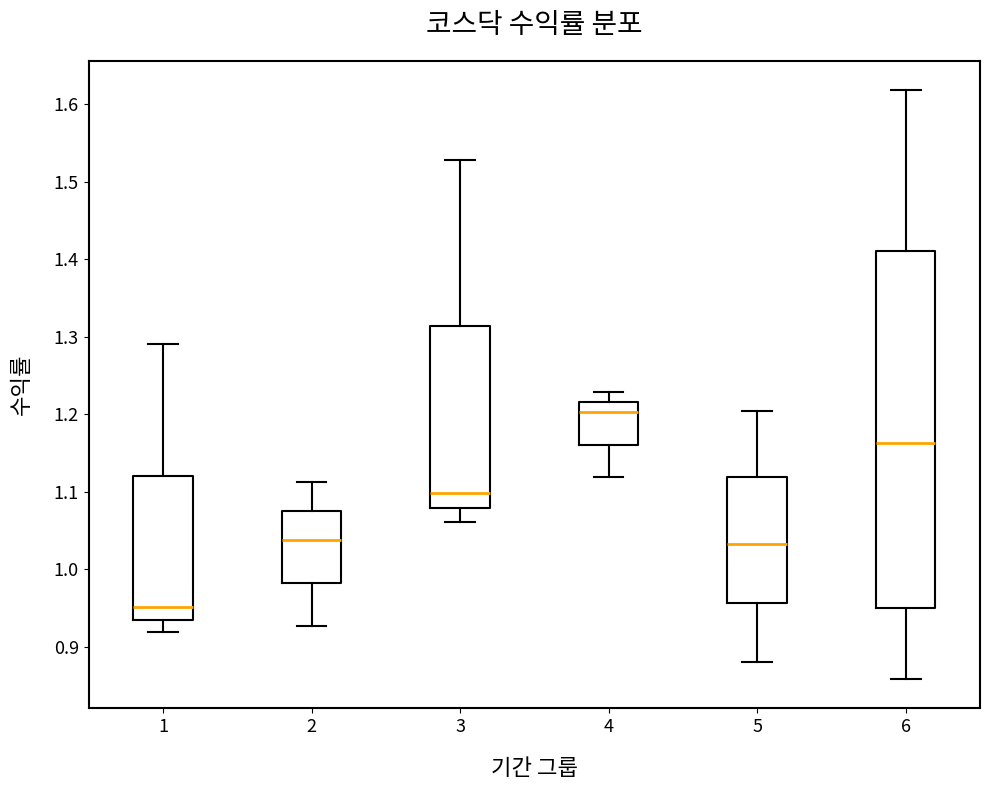

Reading left to right, read every box against the y-axis: the position of its median line, the range the box covers, and the ends of its whiskers. The values are not printed on the chart, so give them approximately, as read against the axis.

1: median 0.95, box 0.94 to 1.12, whiskers 0.92 to 1.29
2: median 1.04, box 0.98 to 1.07, whiskers 0.93 to 1.11
3: median 1.10, box 1.08 to 1.31, whiskers 1.06 to 1.53
4: median 1.20, box 1.16 to 1.22, whiskers 1.12 to 1.23
5: median 1.03, box 0.96 to 1.12, whiskers 0.88 to 1.20
6: median 1.16, box 0.95 to 1.41, whiskers 0.86 to 1.62